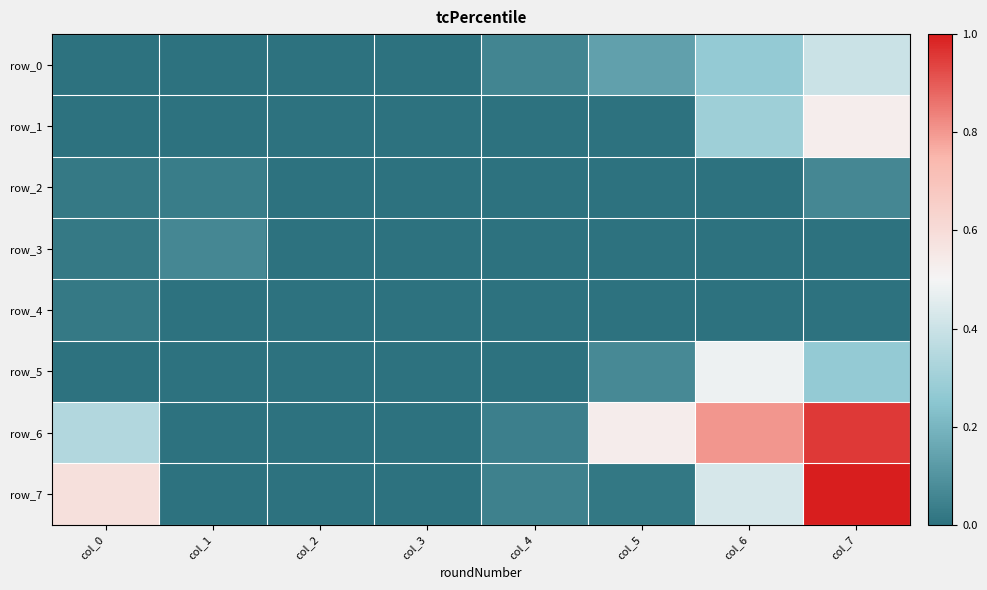

Which category has the lowest value across all series?

col_1